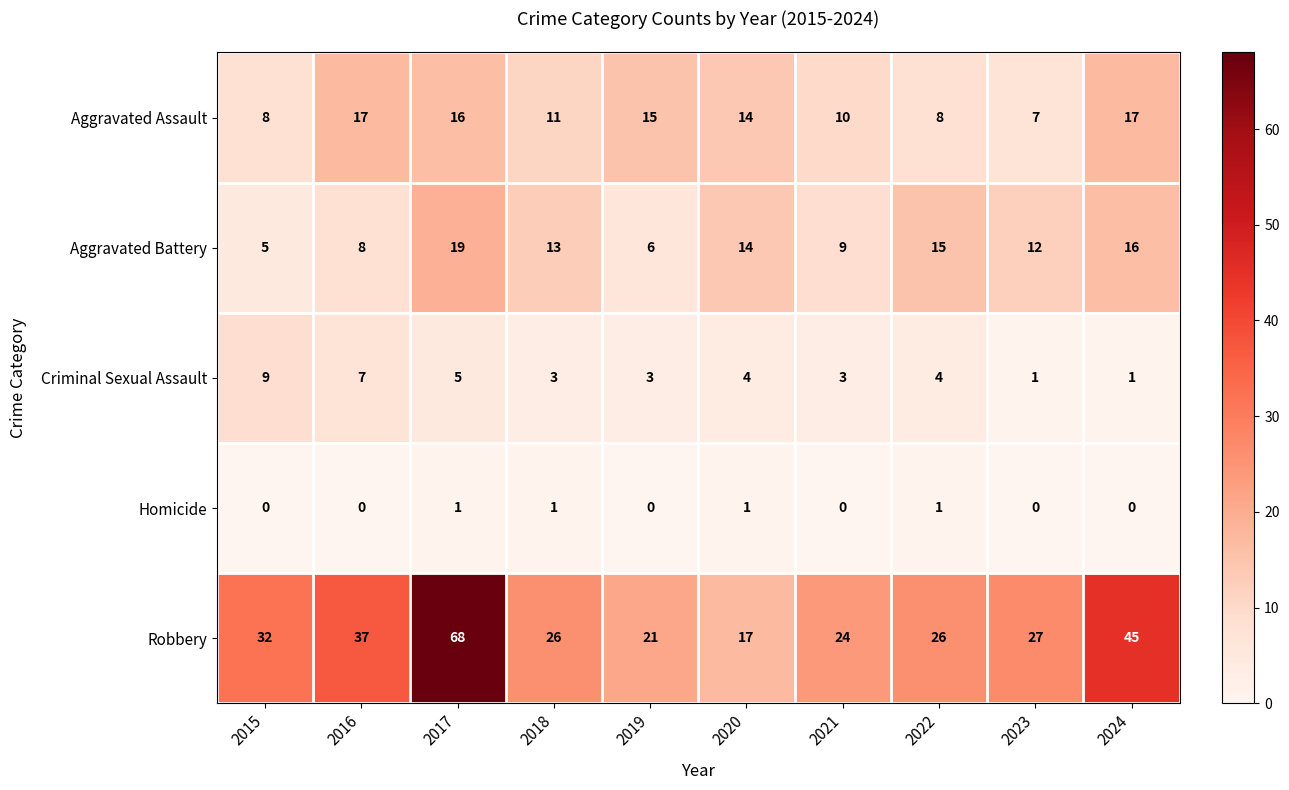

Which label corresponds to the largest value in the chart?

2017